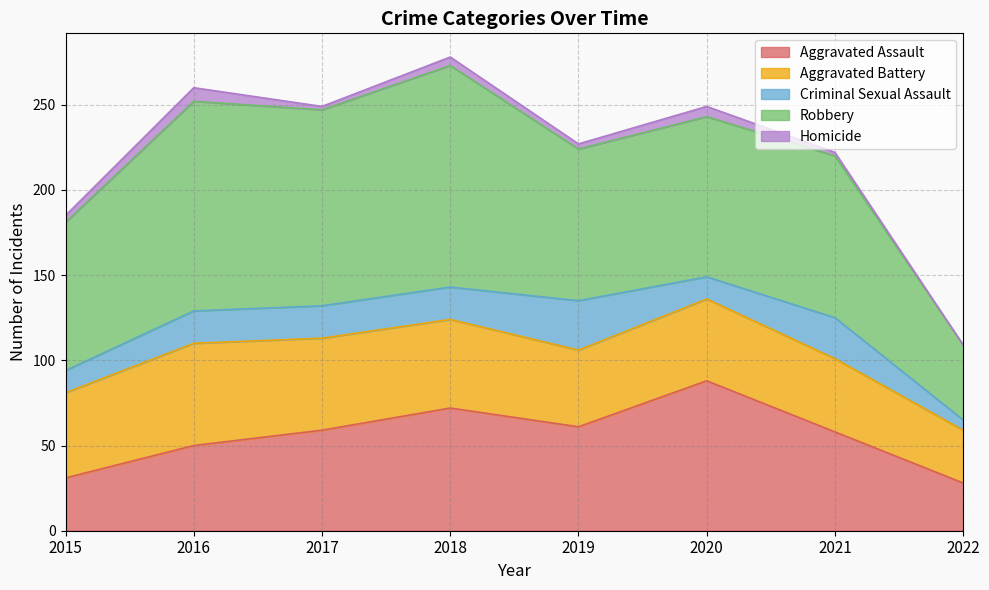

What is the maximum value for Robbery?

130